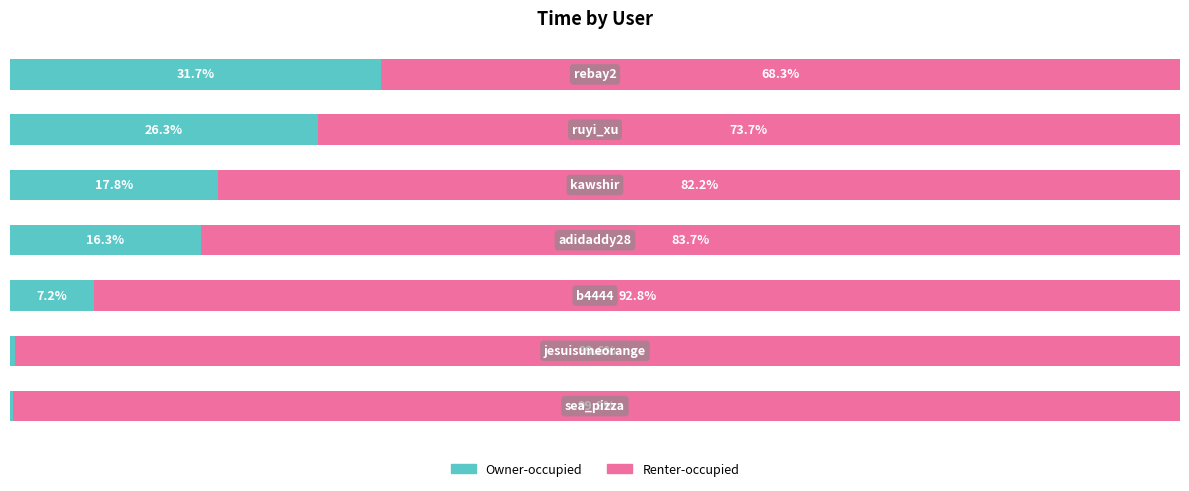

Reading left to right, transcribe all the data shown in this chart.

Owner-occupied: 0.2	0.4	7.2	16.3	17.8	26.3	31.7
Renter-occupied: 99.8	99.6	92.8	83.7	82.2	73.7	68.3